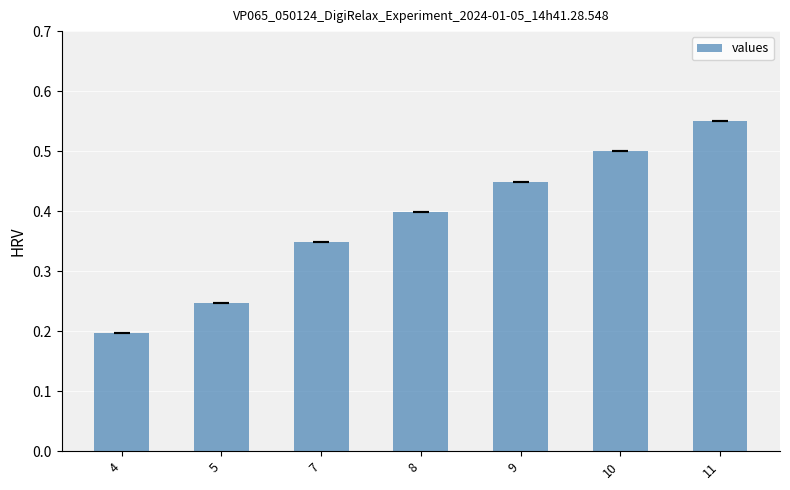

The value at 5 is 0.2. True or false?

True